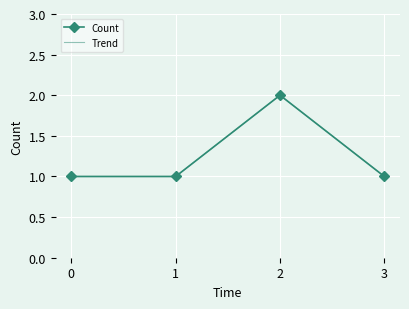

The value of Count at 2 is 2. True or false?

True